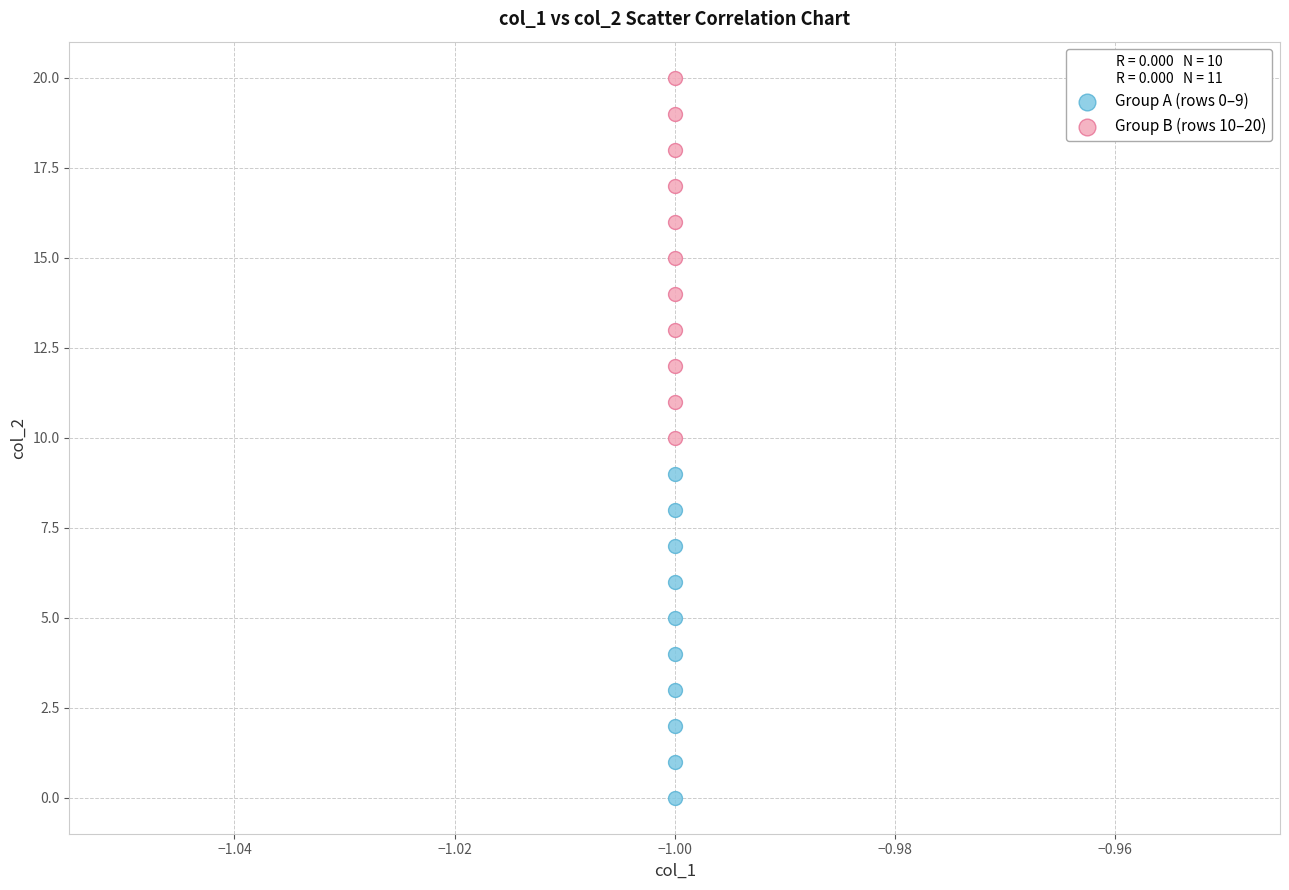

Which series has the widest spread of Y values?

Group B (rows 10–20)